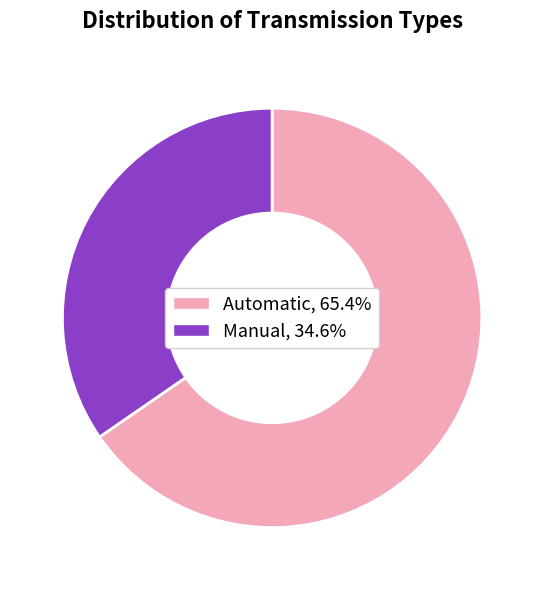

Is there any slice that represents more than half of the pie?

Yes